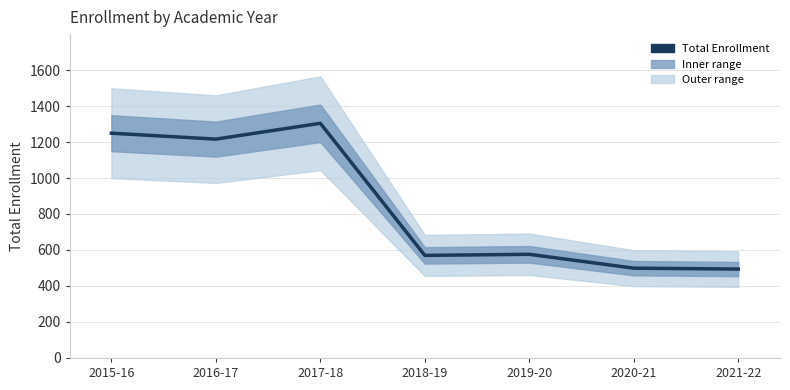

True or false: the data shows 1782 at 2017-18.

False